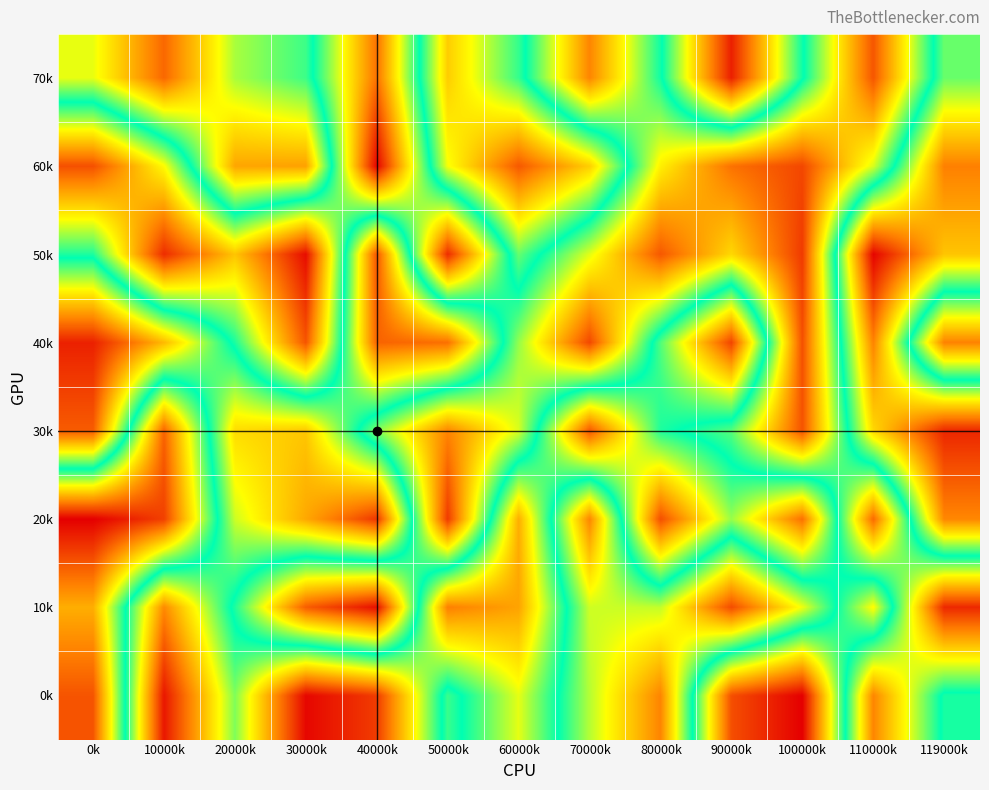

Between 90000k and 110000k, which series saw the biggest shift?

70k